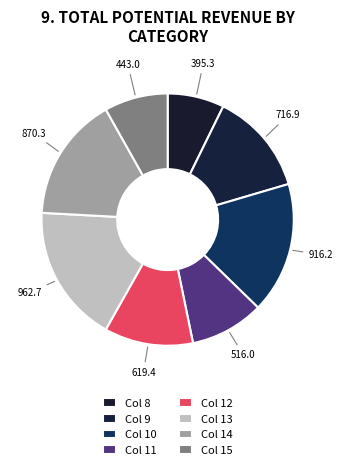

How many slices are in this pie chart?

8